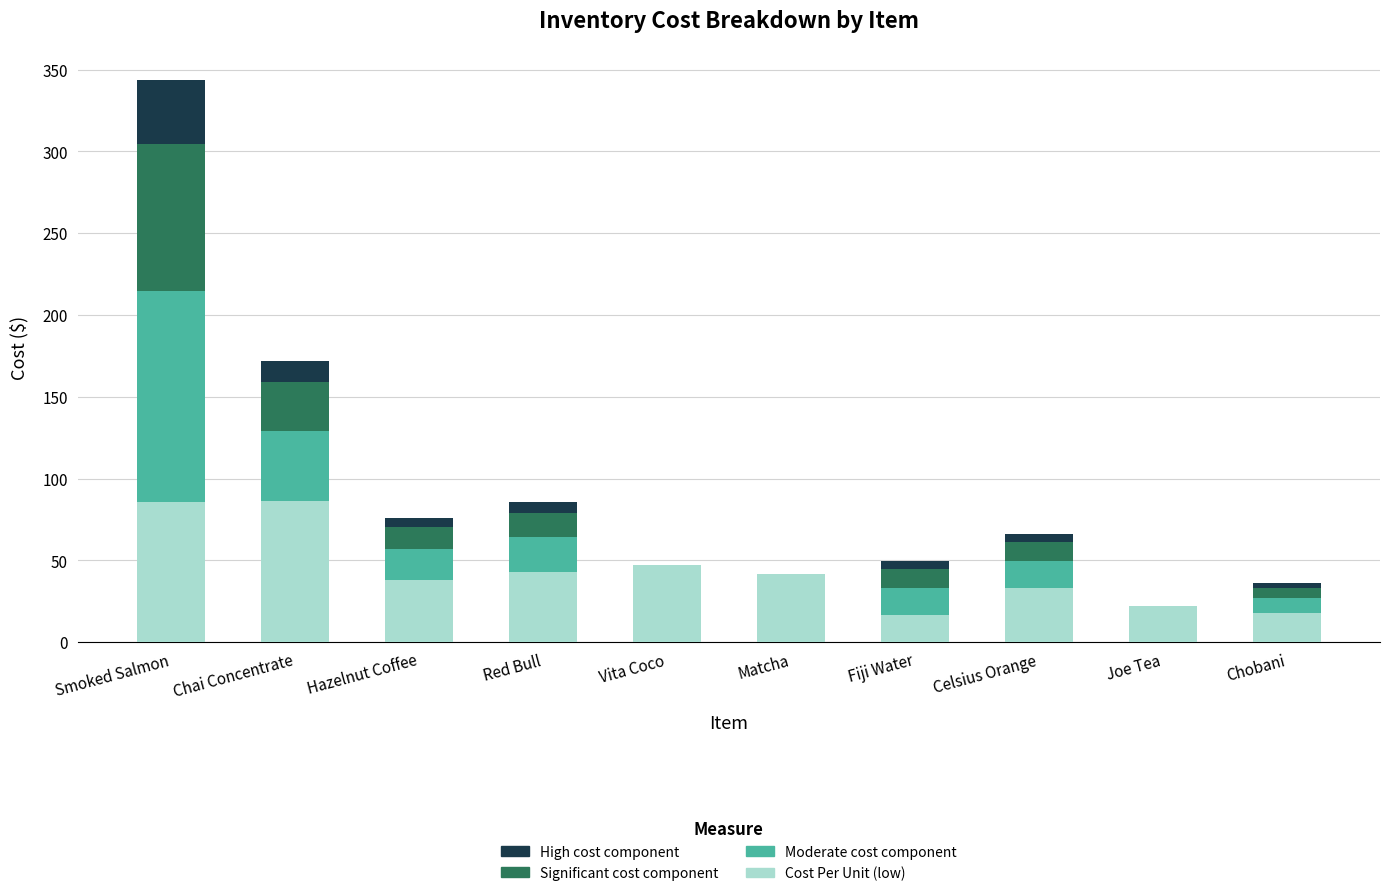

Is it true that Cost Per Unit (low) equals 85.8 at Smoked Salmon?

True